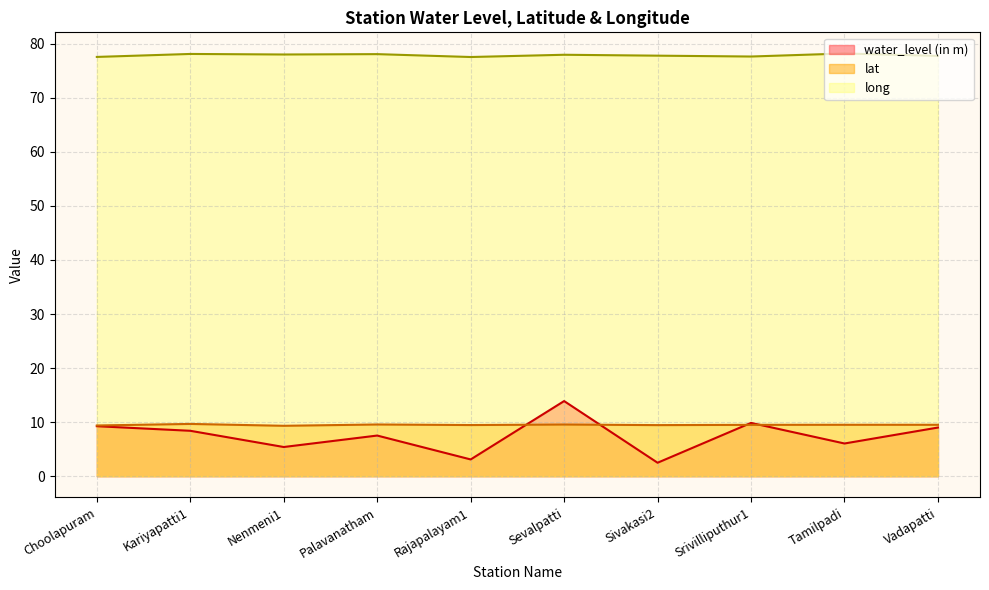

How many interior local peaks does the water_level (in m) series have?

3